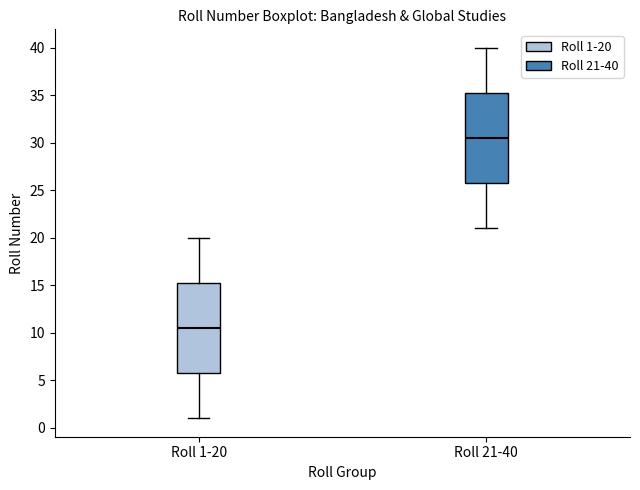

Reading left to right, transcribe this box plot: for each box, give where its median line is, the range the box spans, and where its two whiskers end, as read against the y-axis. The values are not printed on the chart, so give them approximately, as read against the axis.

Roll 1-20: median 10.5, box 6.0 to 15.5, whiskers 1.0 to 20.0
Roll 21-40: median 30.5, box 26.0 to 35.5, whiskers 21.0 to 40.0